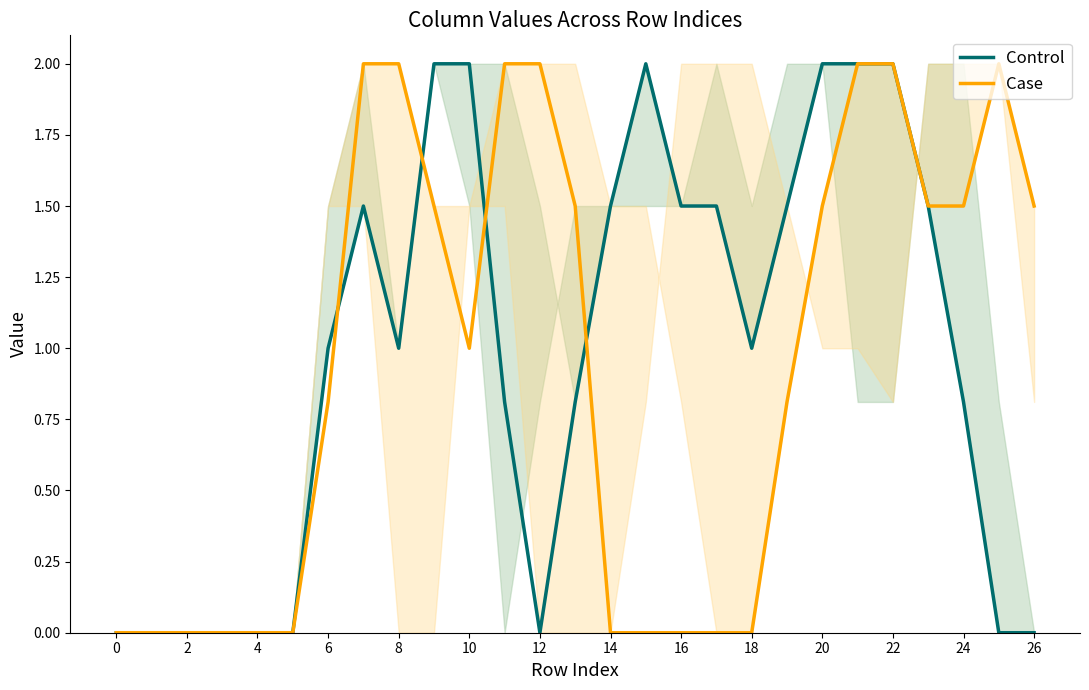

Where is Case nearest to the value 1?

10